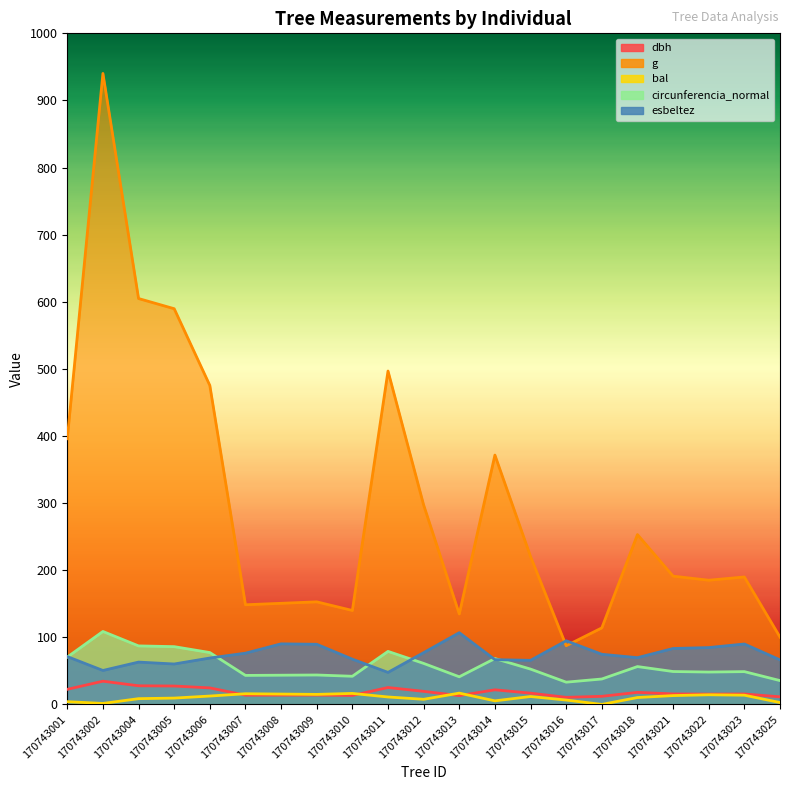

True or false: circunferencia_normal and g intersect in this chart.

False